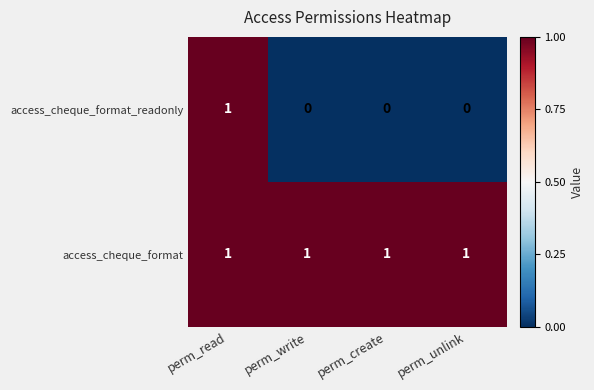

At which category is the sum across all series the highest?

perm_read